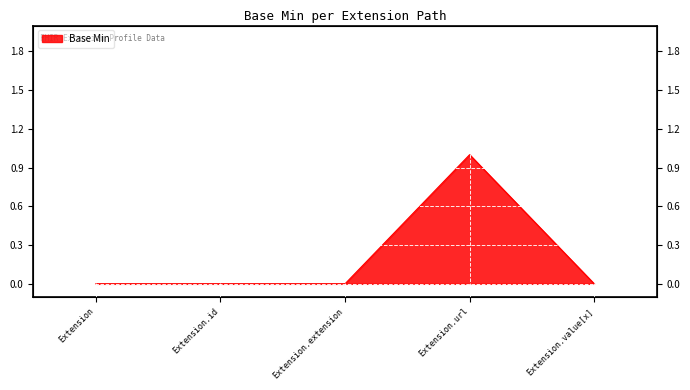

Count the values in the range 0 to 1.

5